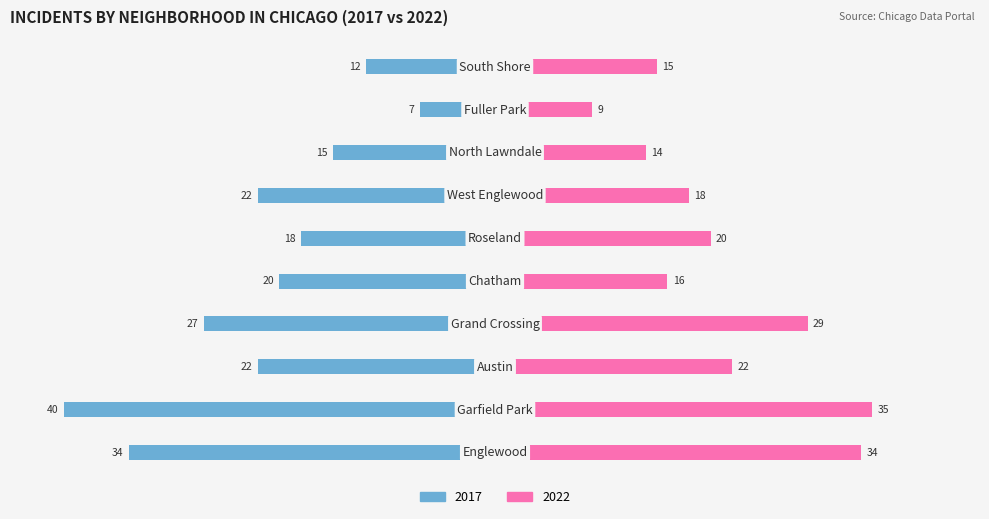

Where does the 2017 series first go above 22?

Englewood